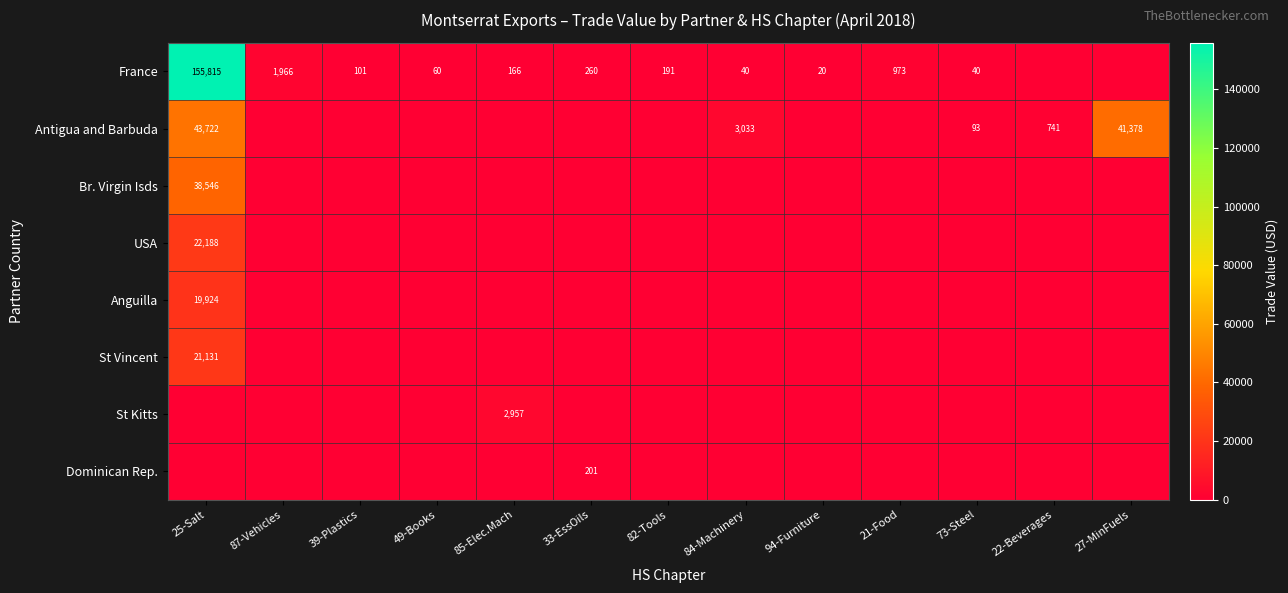

Which has a higher value, 22-Beverages or 85-Elec.Mach?

85-Elec.Mach